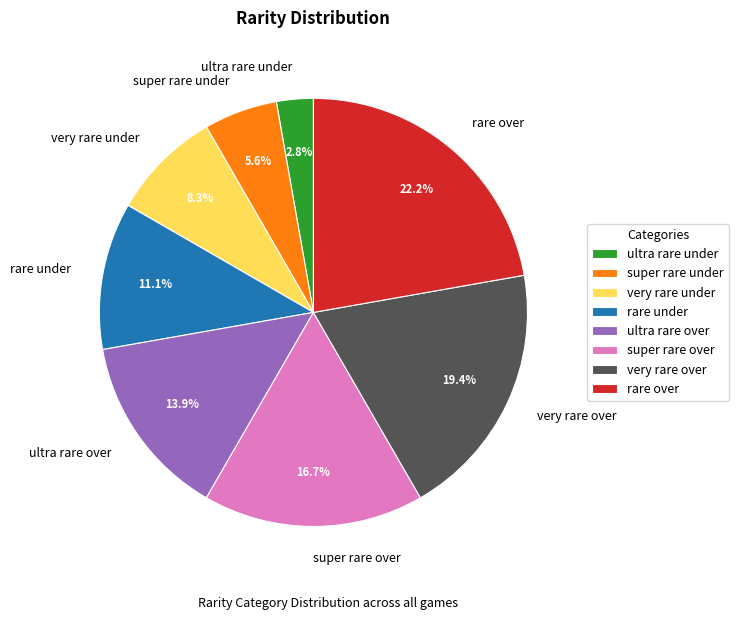

Approximately how many times larger is the value at super rare over compared to ultra rare over?

1.2